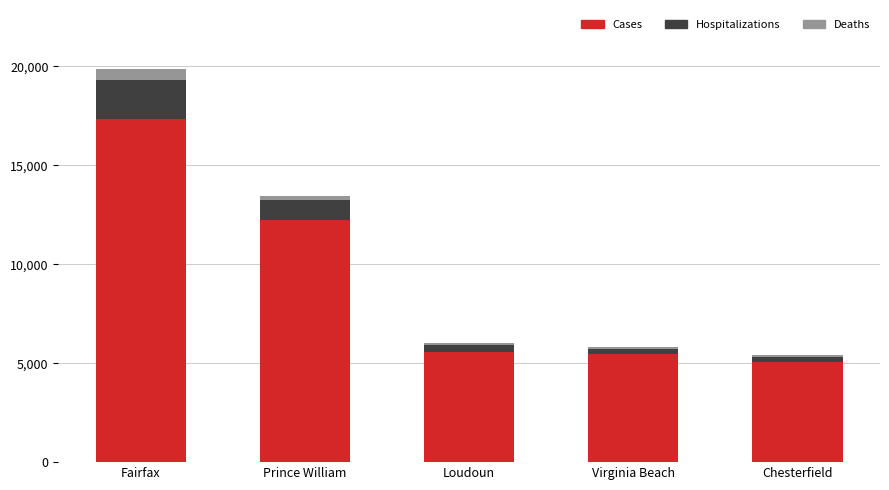

The Cases series shows 6018 at Prince William. True or false?

False